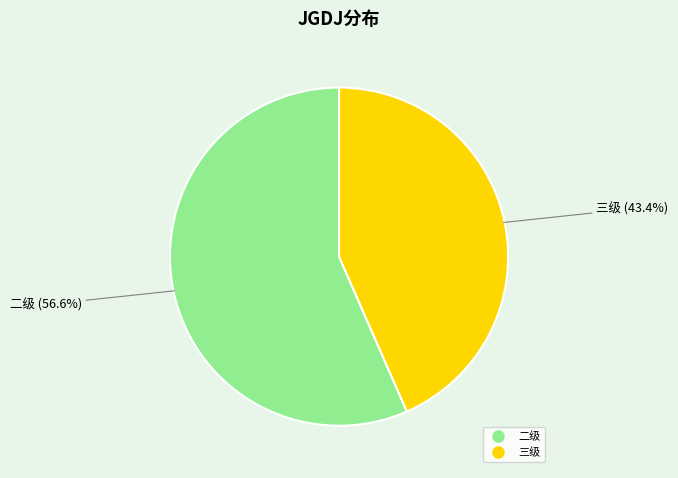

Count the number of slices in the pie.

2